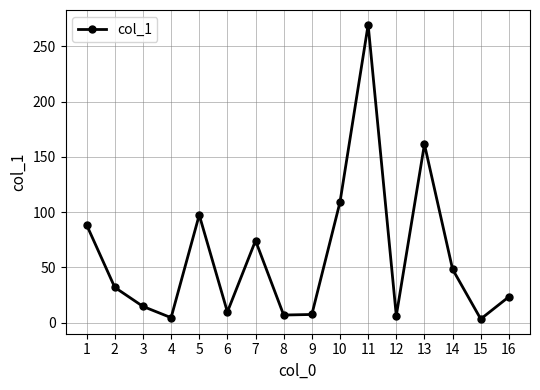

What is the ratio of the value at 10 to the value at 2?

3.4